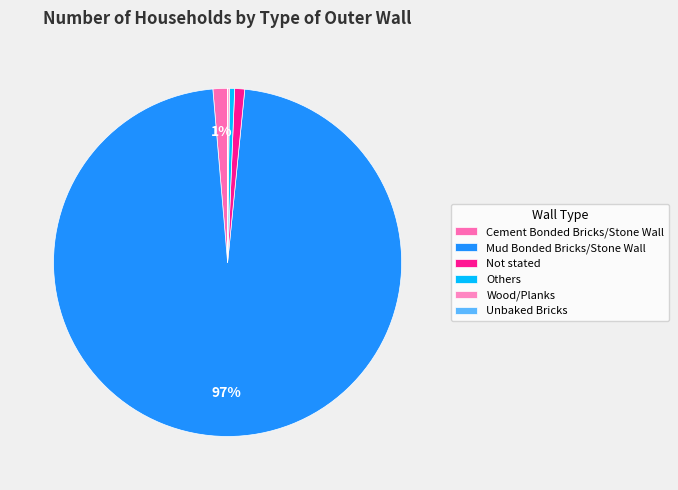

Rank the categories by value from lowest to highest.

Unbaked Bricks, Wood/Planks, Others, Not stated, Cement Bonded Bricks/Stone Wall, Mud Bonded Bricks/Stone Wall